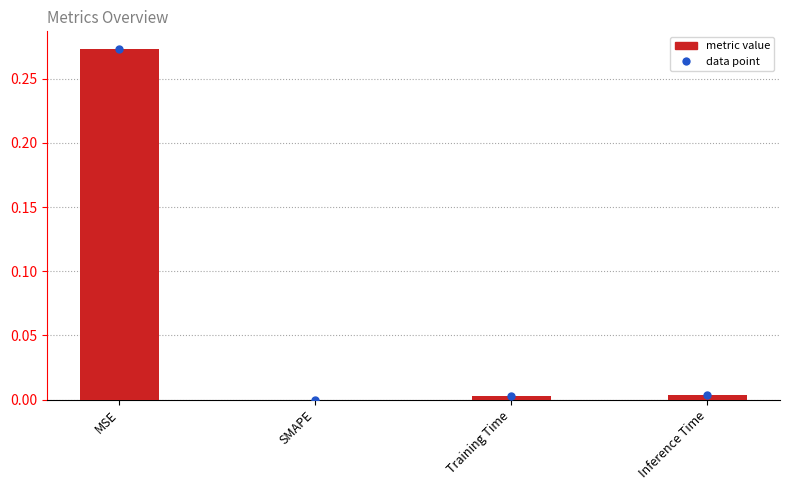

The value at SMAPE is -0.1. True or false?

False